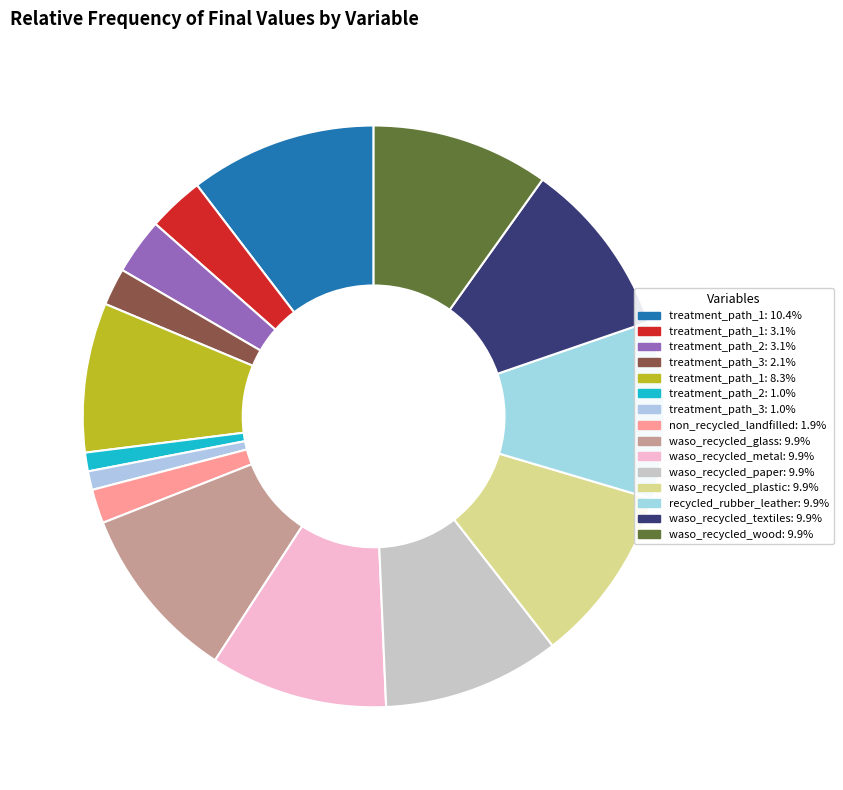

Count the number of slices in the pie.

15